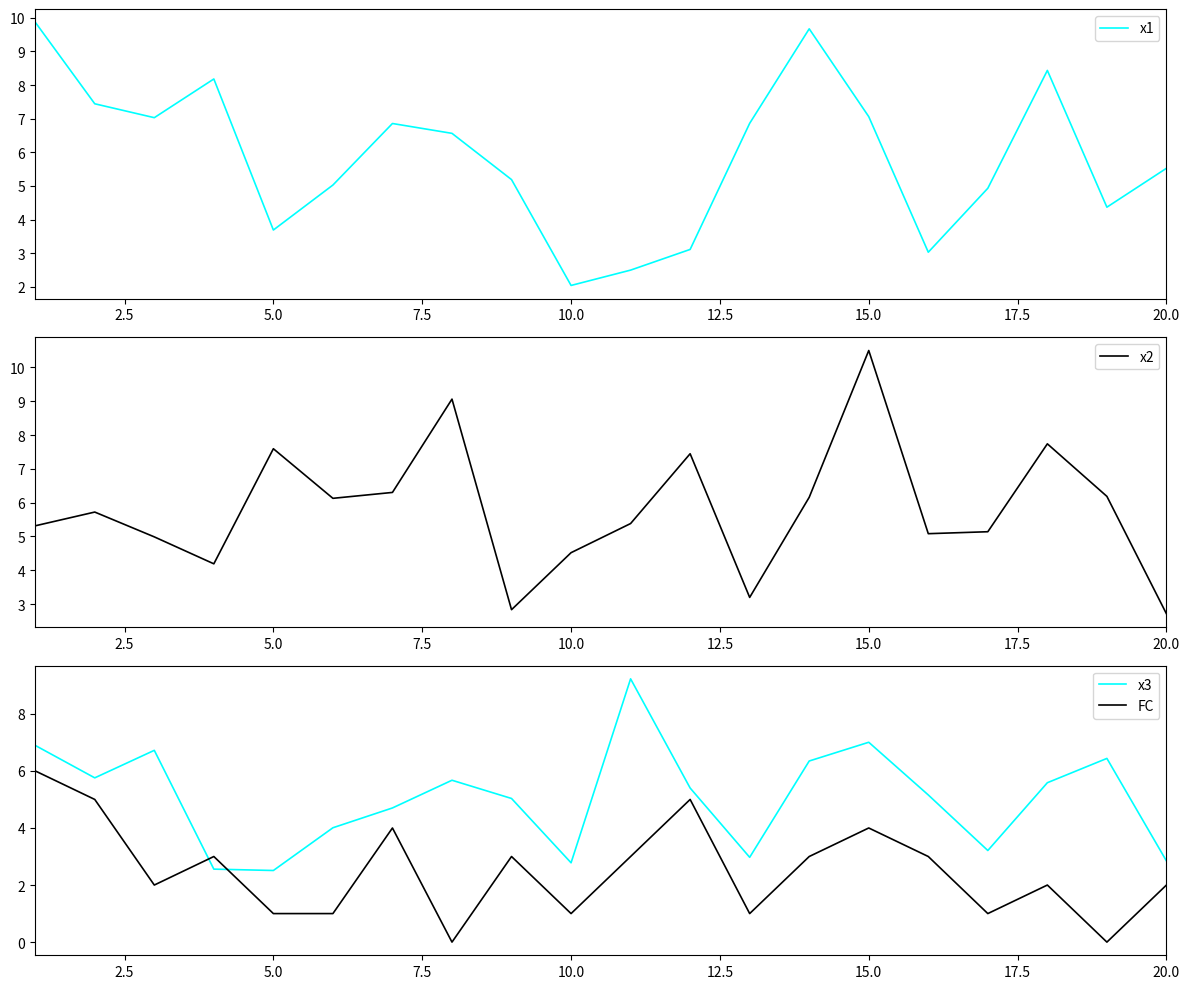

What is the maximum value for x3?

9.2